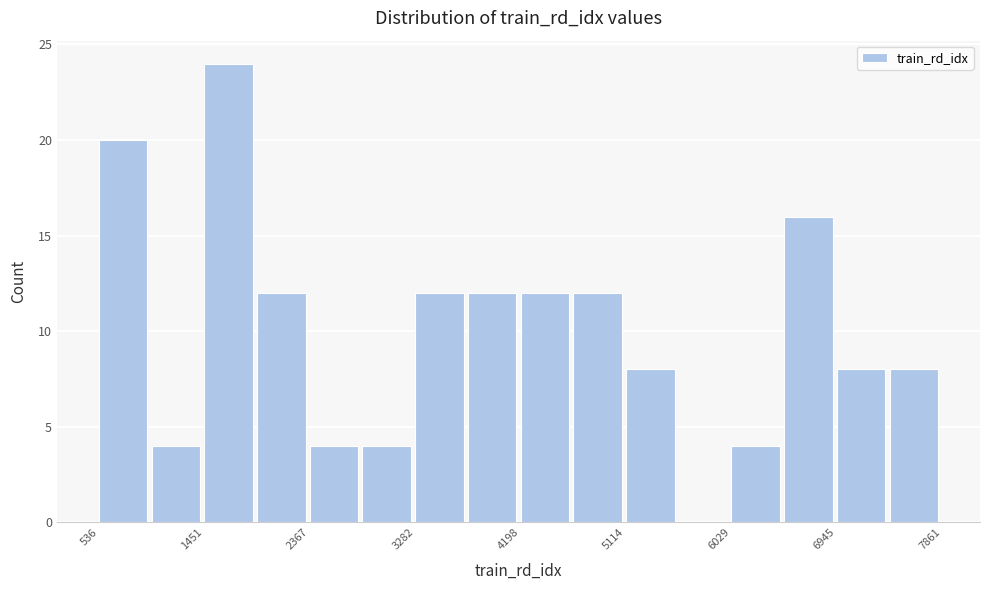

Over which range of the x-axis is the bar tallest?

1500 to 1900